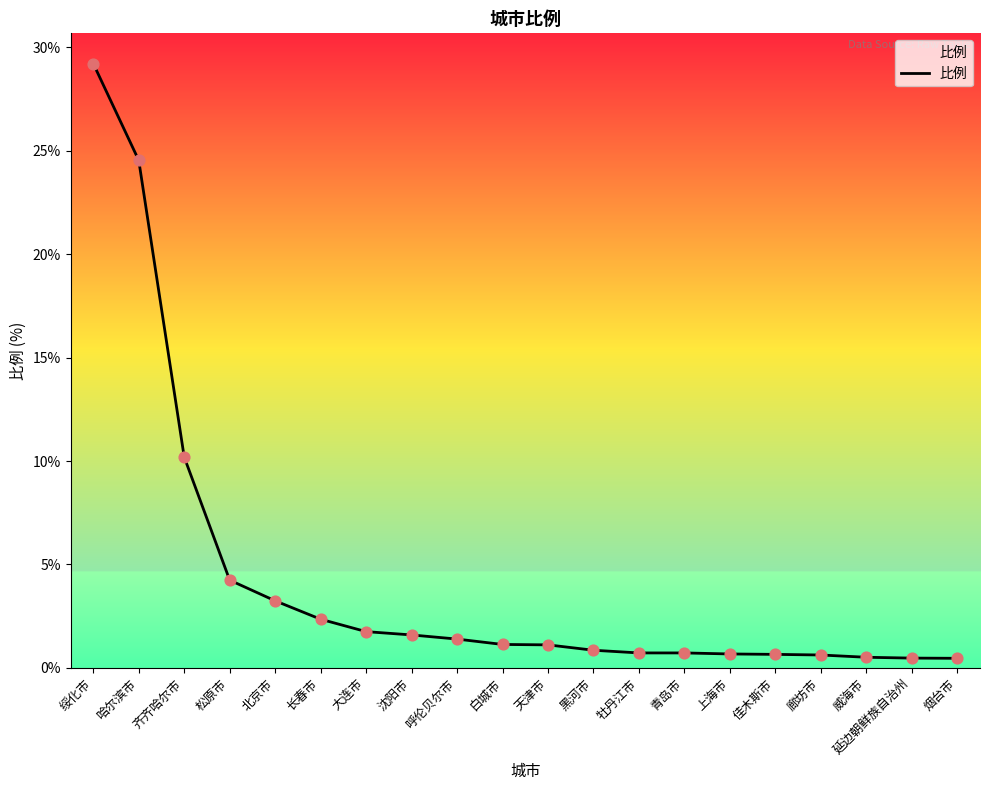

Approximately how many times larger is the value at 齐齐哈尔市 compared to 沈阳市?

6.4